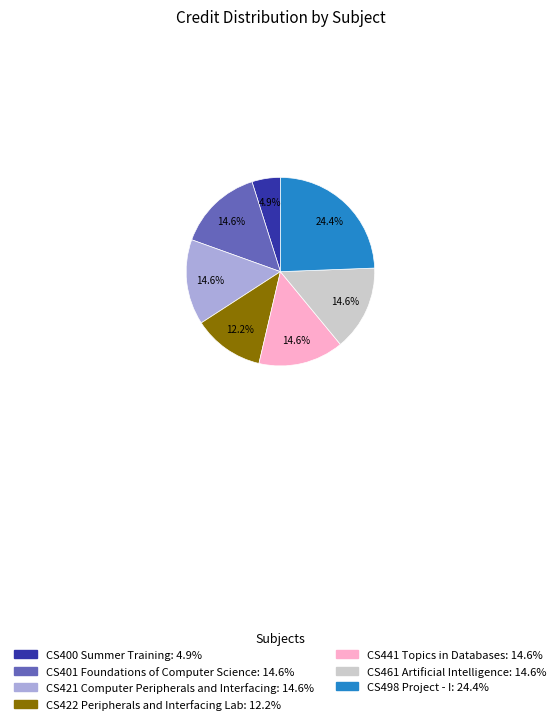

What percentage do CS421 Computer Peripherals and Interfacing and CS400 Summer Training together represent?

19.5%